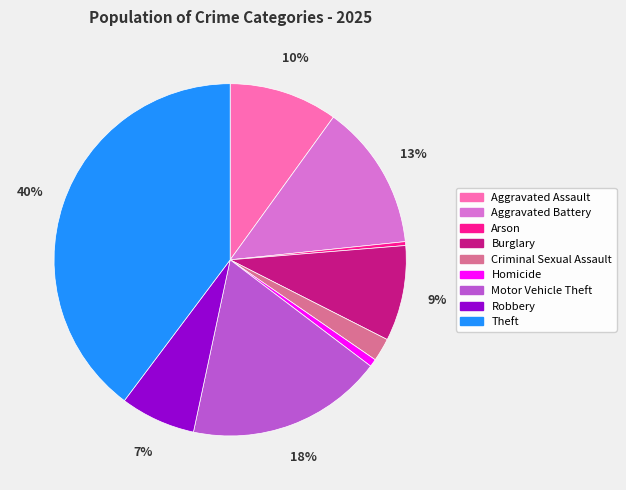

Count the number of slices in the pie.

9